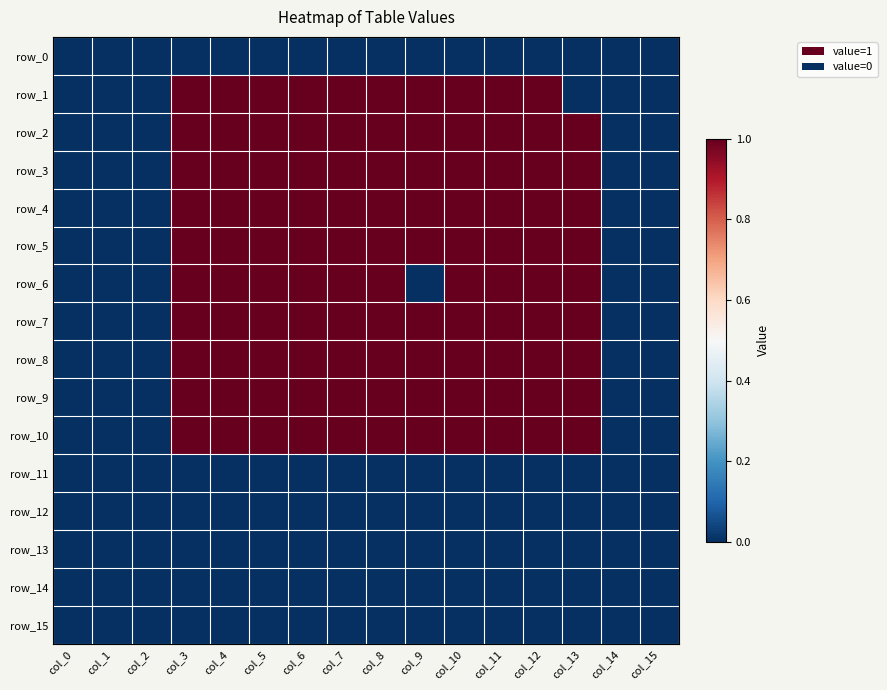

Where is row_14 nearest to the value 0?

col_0